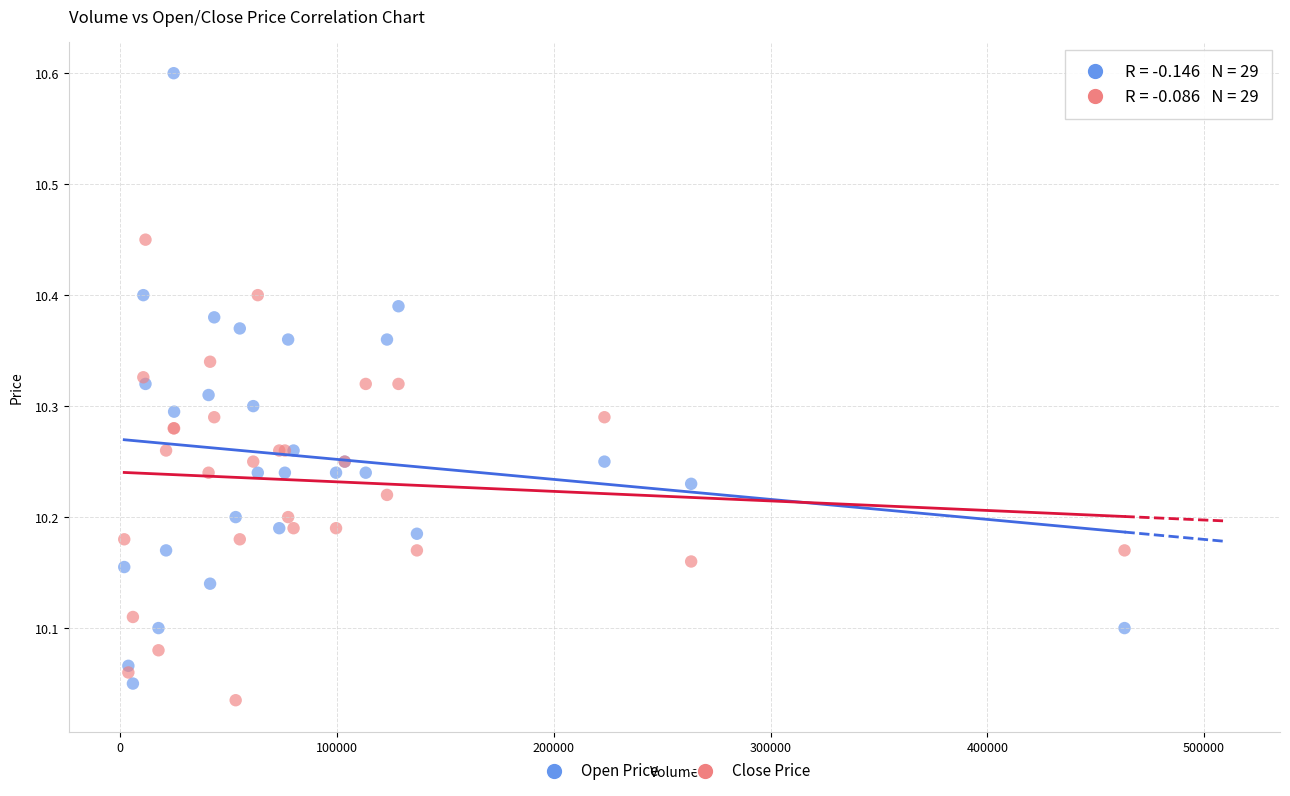

What are all the series names shown in the legend?

Open Price, Close Price